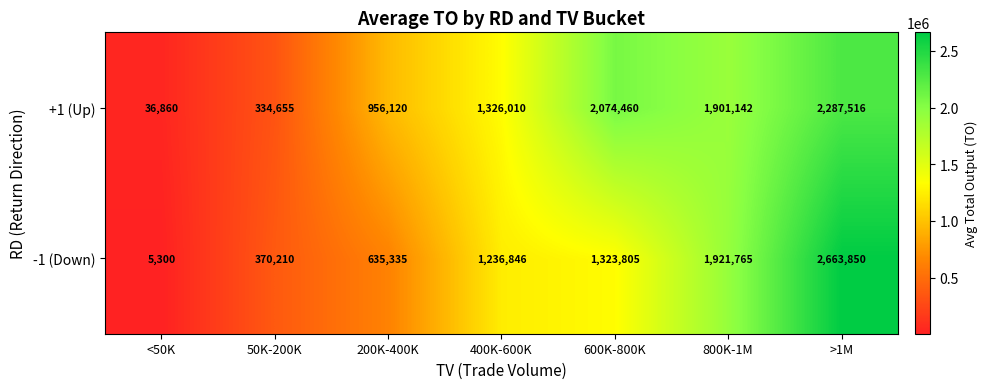

What is the sum of the -1 (Down) values at 50K-200K and 400K-600K?

1607056